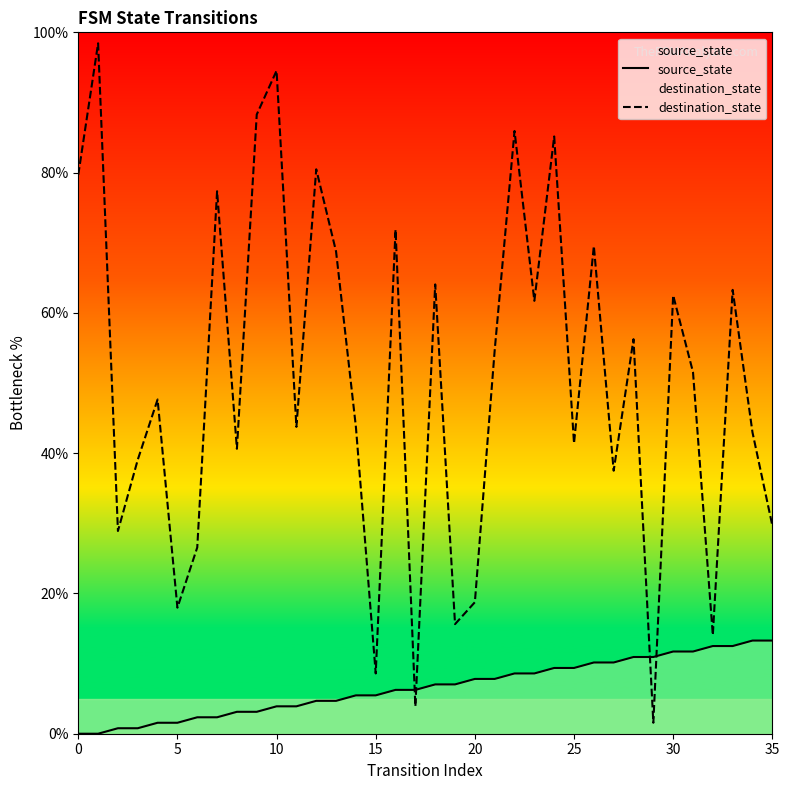

What is the greatest value displayed?

98.4